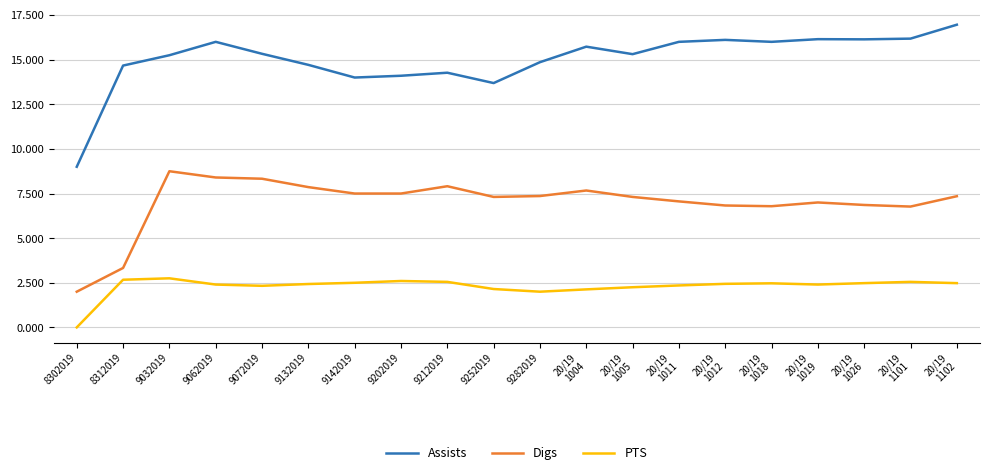

True or false: Digs and Assists intersect in this chart.

False